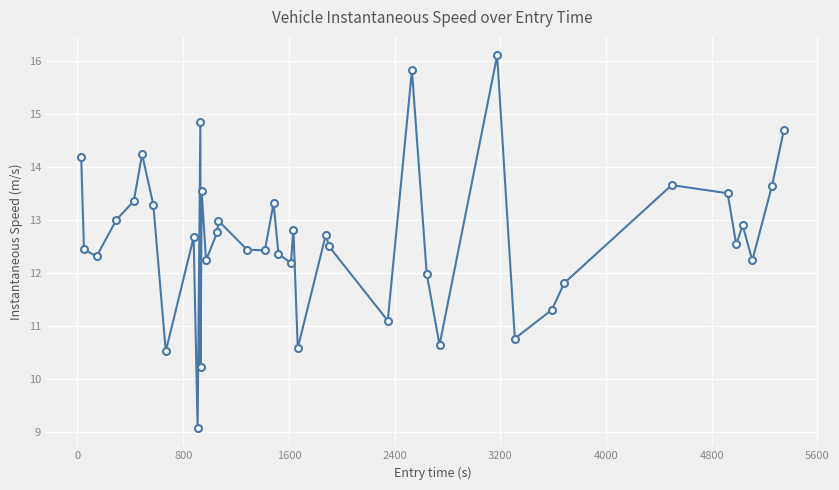

Reading right to left, list all the values displayed in this chart.

14.7	13.7	12.2	12.9	12.5	13.5	13.7	11.8	11.3	10.8	16.1	10.6	12.0	15.8	11.1	12.5	12.7	10.6	12.8	12.2	12.4	13.3	12.4	12.4	13.0	12.8	12.2	13.6	10.2	14.9	9.1	12.7	10.5	13.3	14.2	13.4	13.0	12.3	12.4	14.2